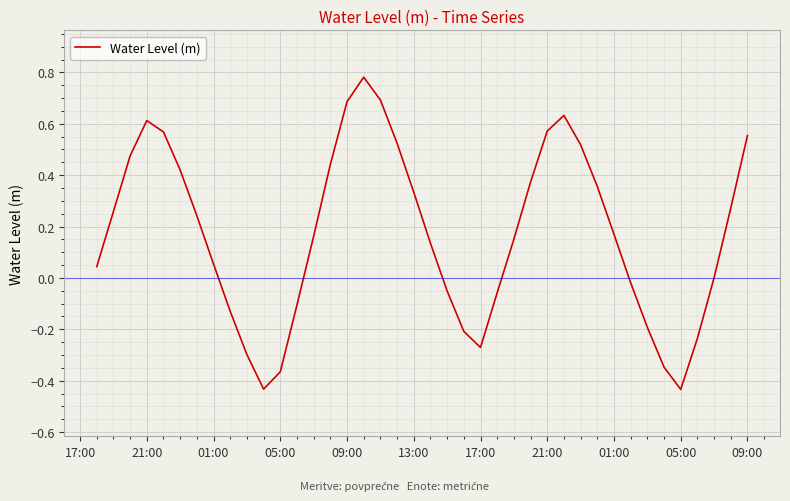

What is the difference between the maximum and minimum values?

1.2